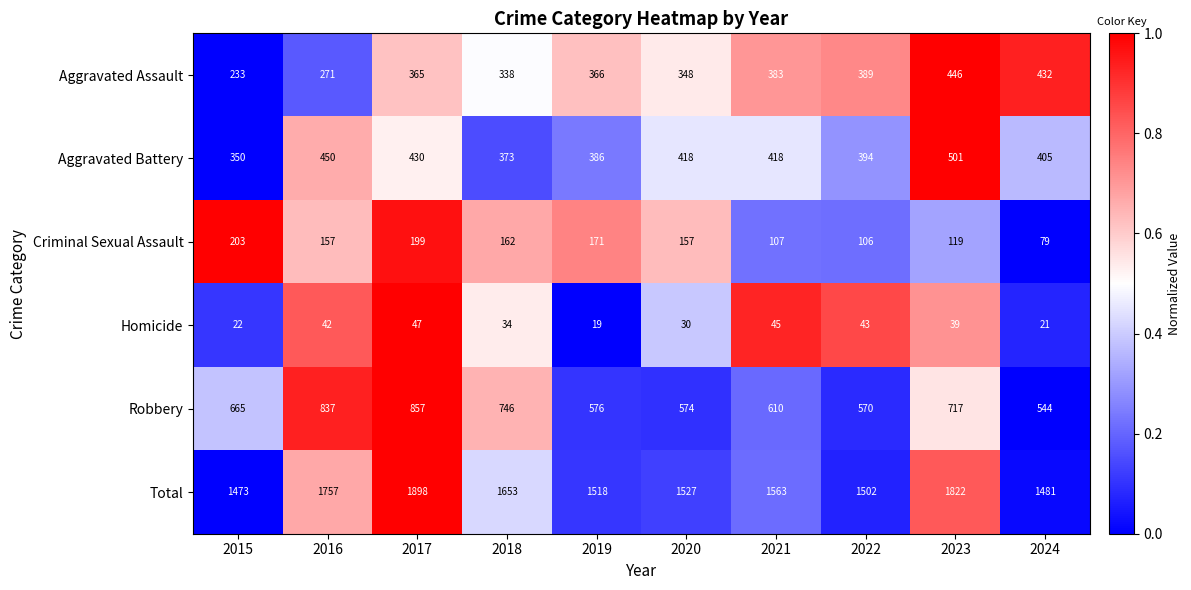

Which series has the largest range (max minus min)?

Total